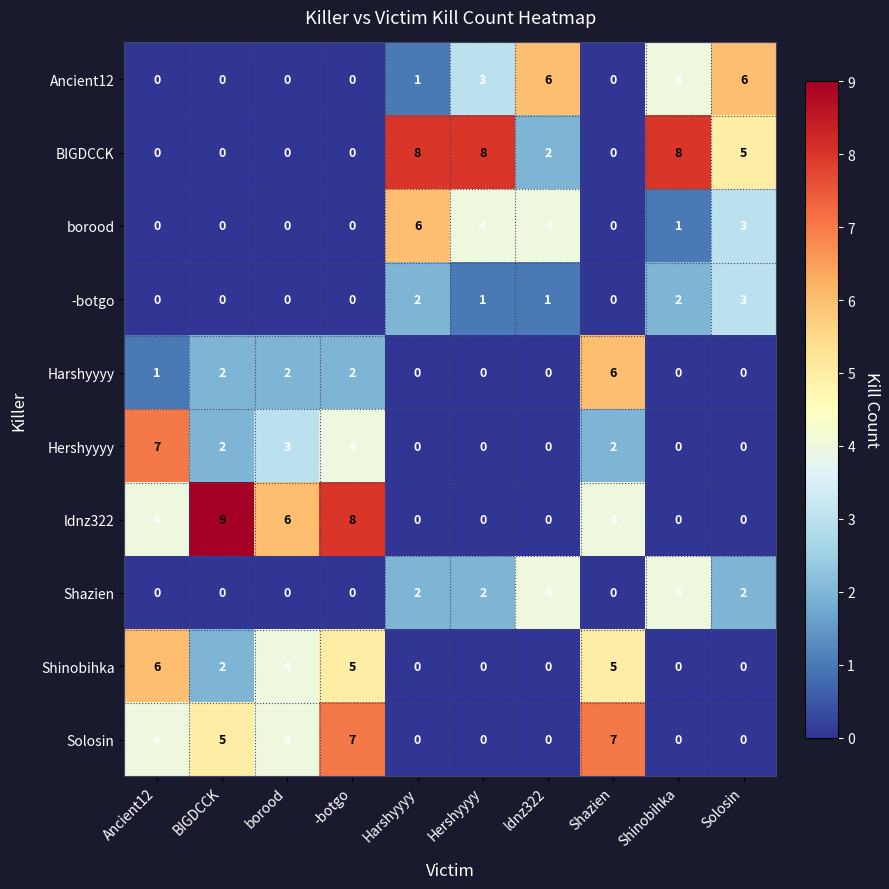

What is the average value of the BIGDCCK series?

3